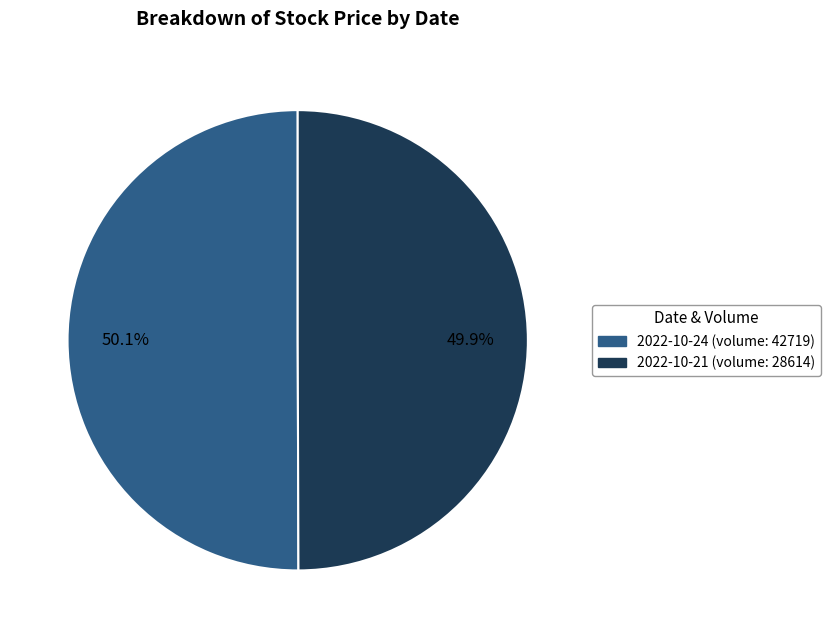

What is the ratio of the value at 2022-10-24 (volume: 42719) to the value at 2022-10-21 (volume: 28614)?

1.0